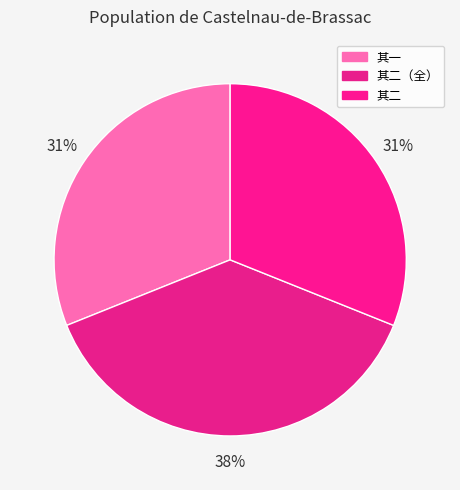

How many slices are in this pie chart?

3